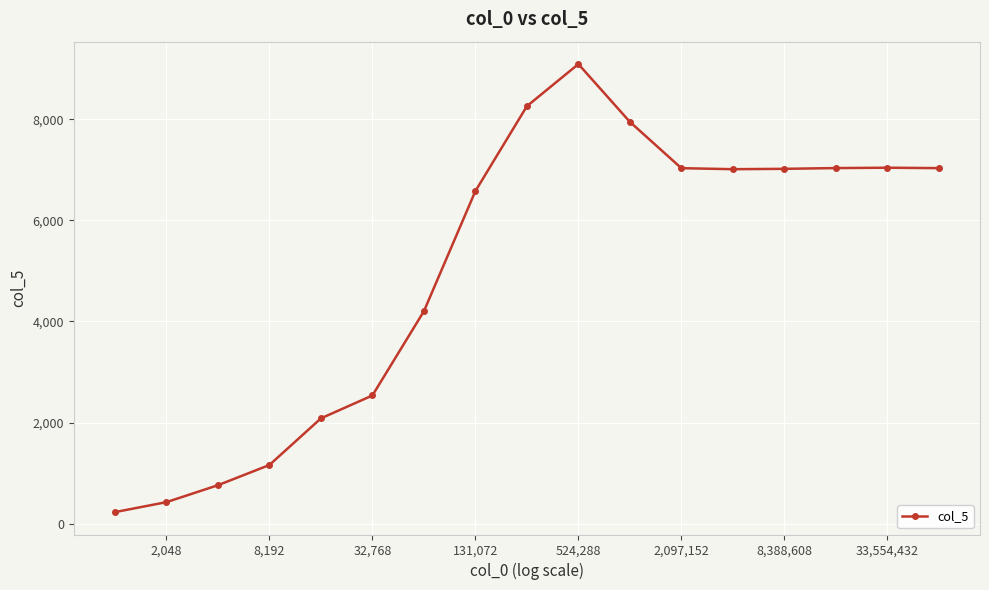

What is the greatest value displayed?

9091